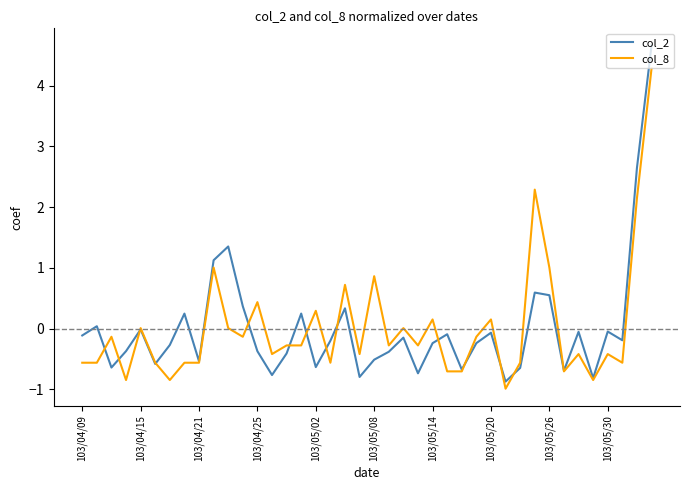

What is the highest value of the col_2 series?

4.7